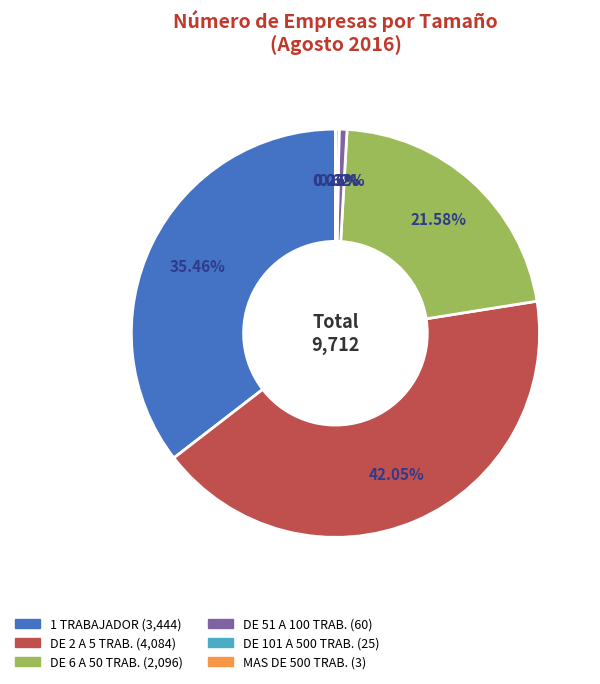

Does any single category account for the majority?

No